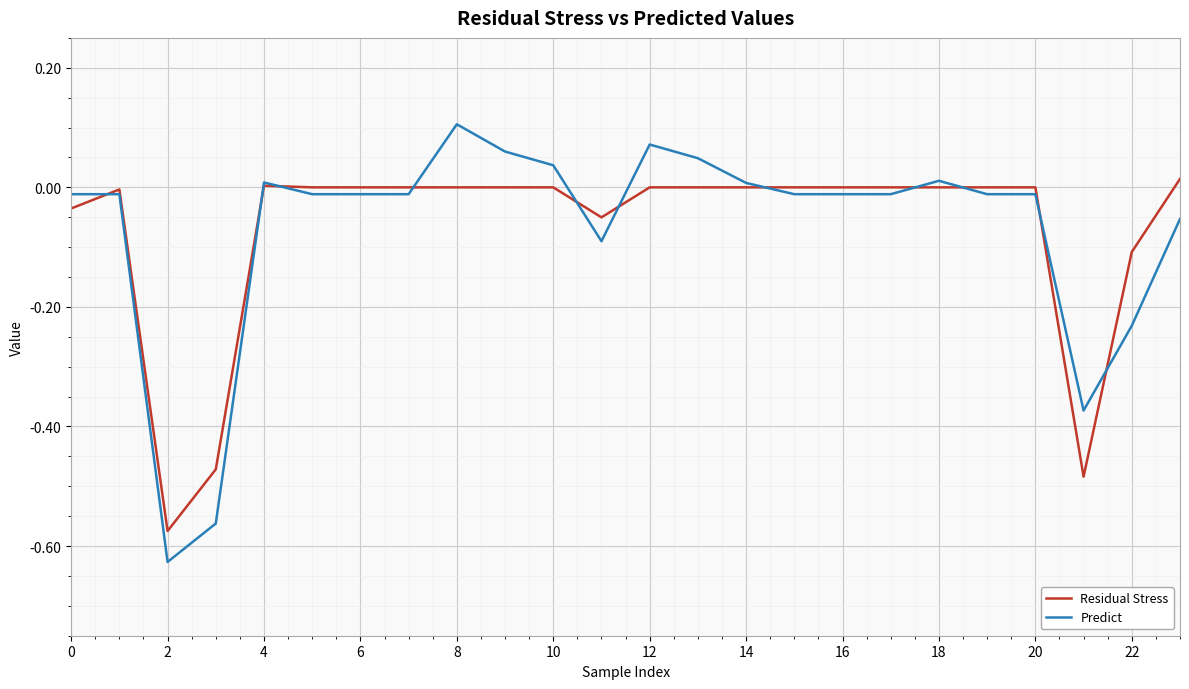

What is the difference between the second highest and minimum values in the Residual Stress series?

0.6